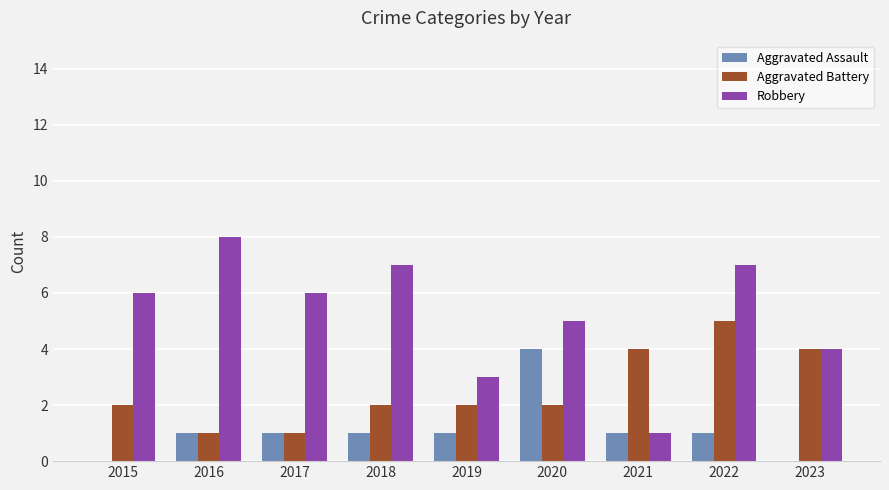

The value of Robbery at 2015 is 6. True or false?

True